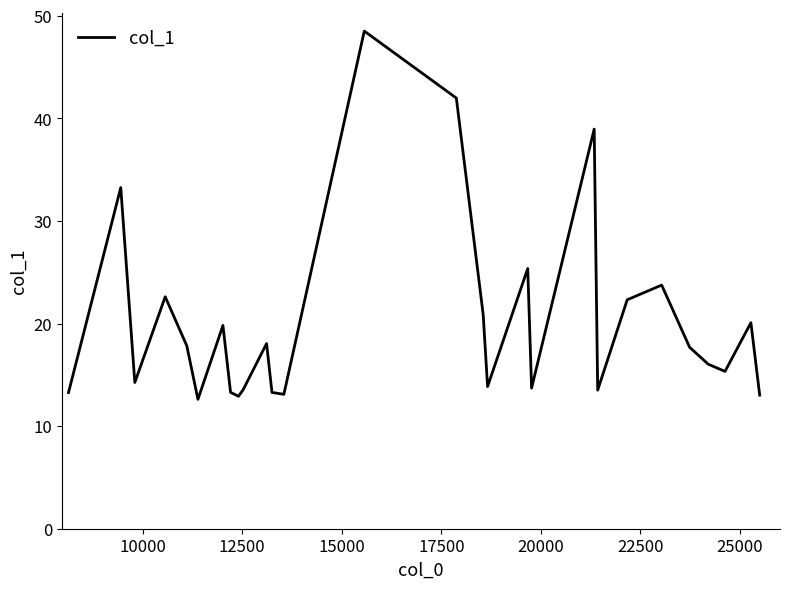

What is the minimum value shown in the chart?

12.6